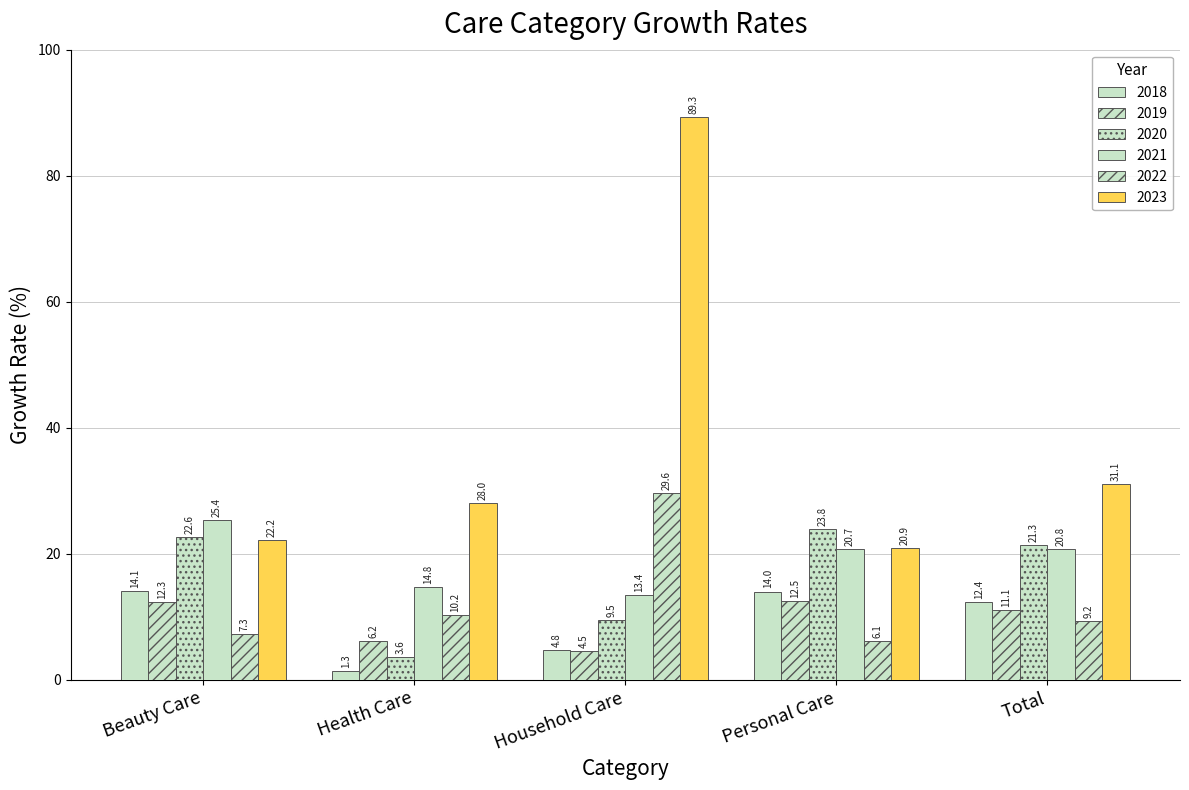

What is the label of the 1st bar from the right?

Total